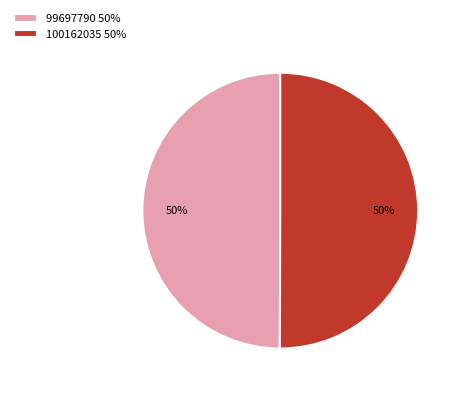

How many segments does this pie chart have?

2